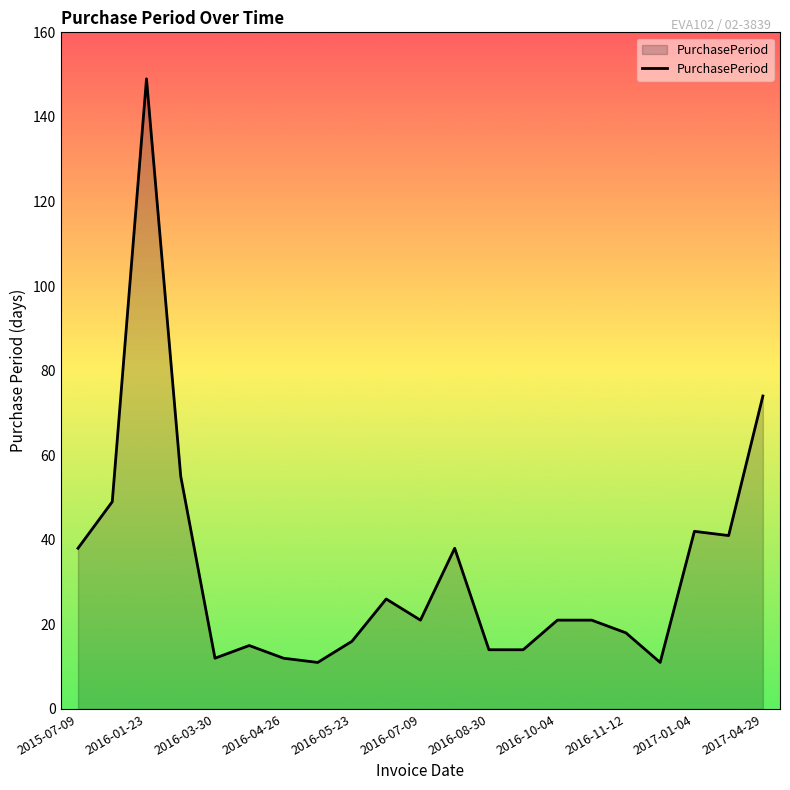

What is the maximum value shown in the chart?

149